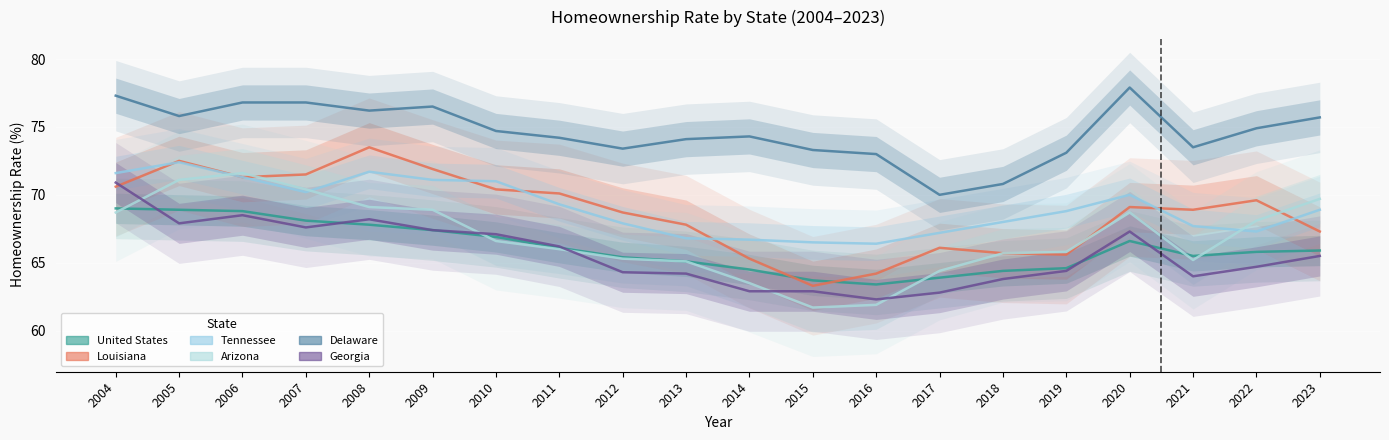

At which category does the chart reach its peak across all series?

2020